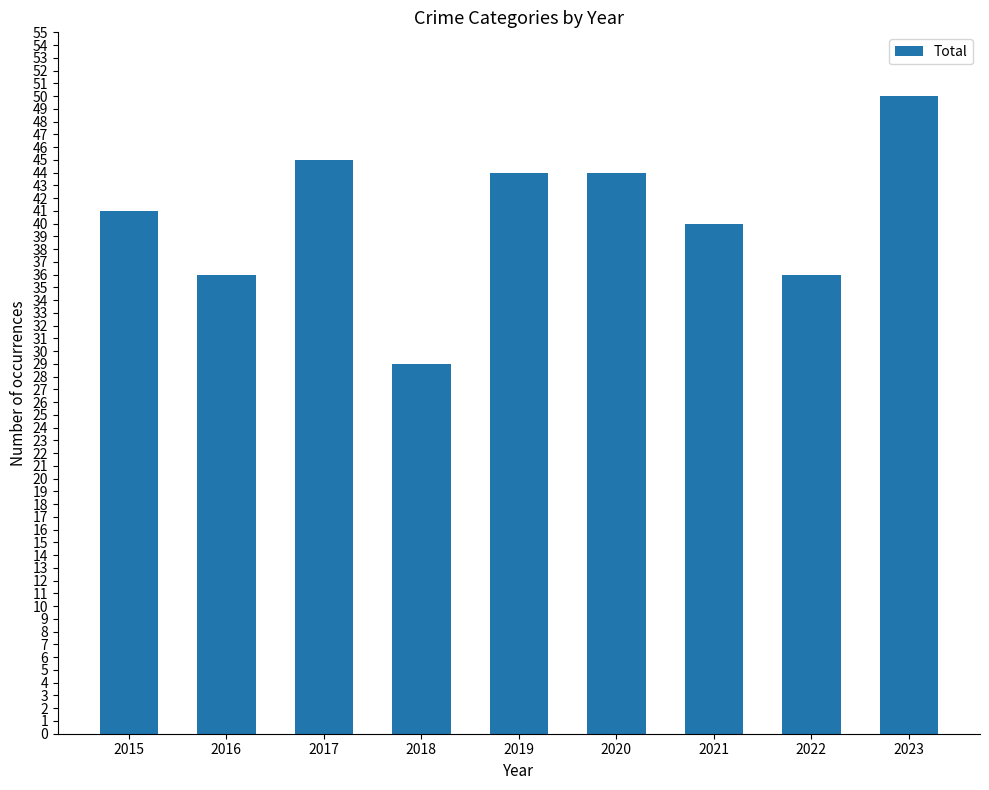

Where is the data nearest to the value 39?

2021